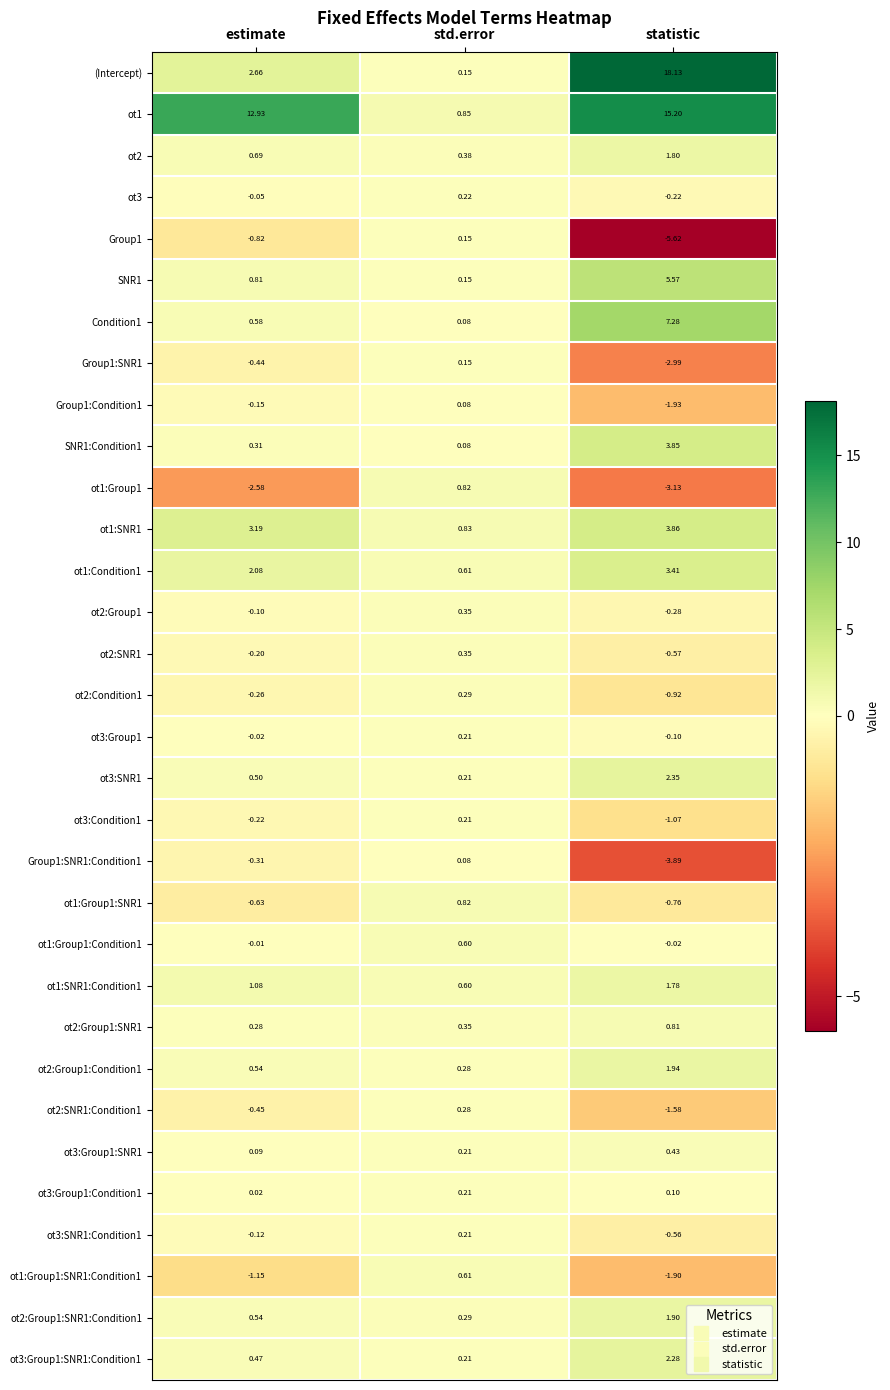

Between estimate and statistic, which series saw the biggest shift?

(Intercept)